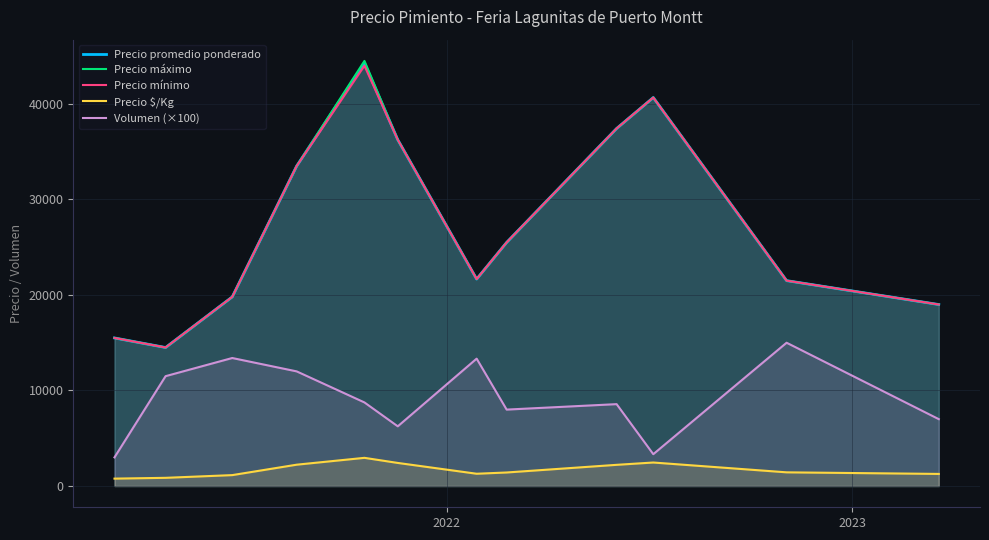

True or false: Precio promedio ponderado and Precio $/Kg intersect in this chart.

False